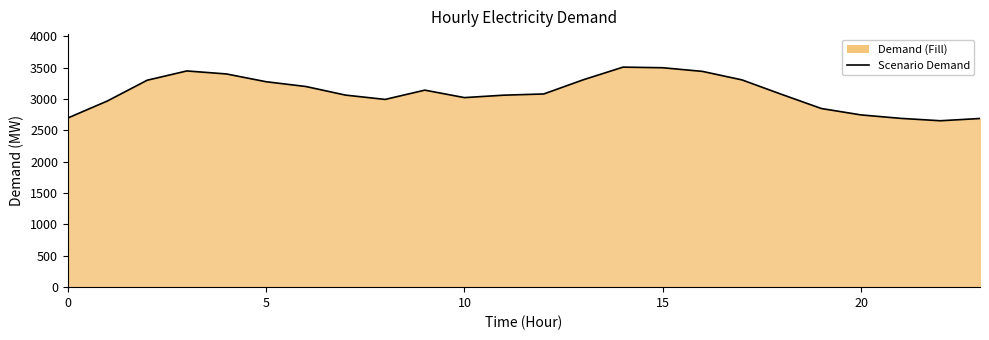

What is the minimum value shown in the chart?

2653